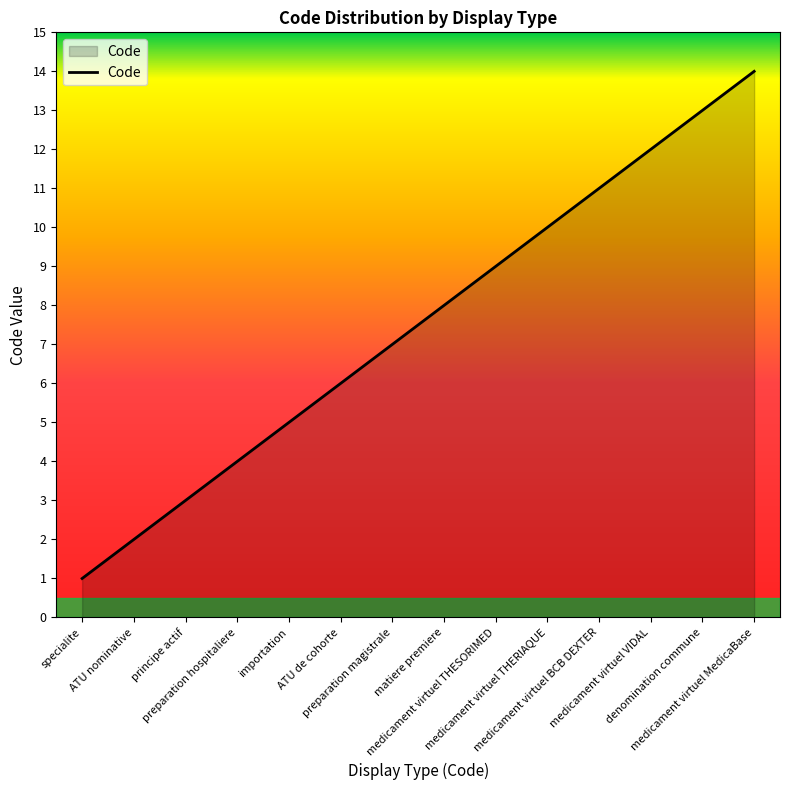

At which category does the chart reach its peak across all series?

medicament virtuel MedicaBase